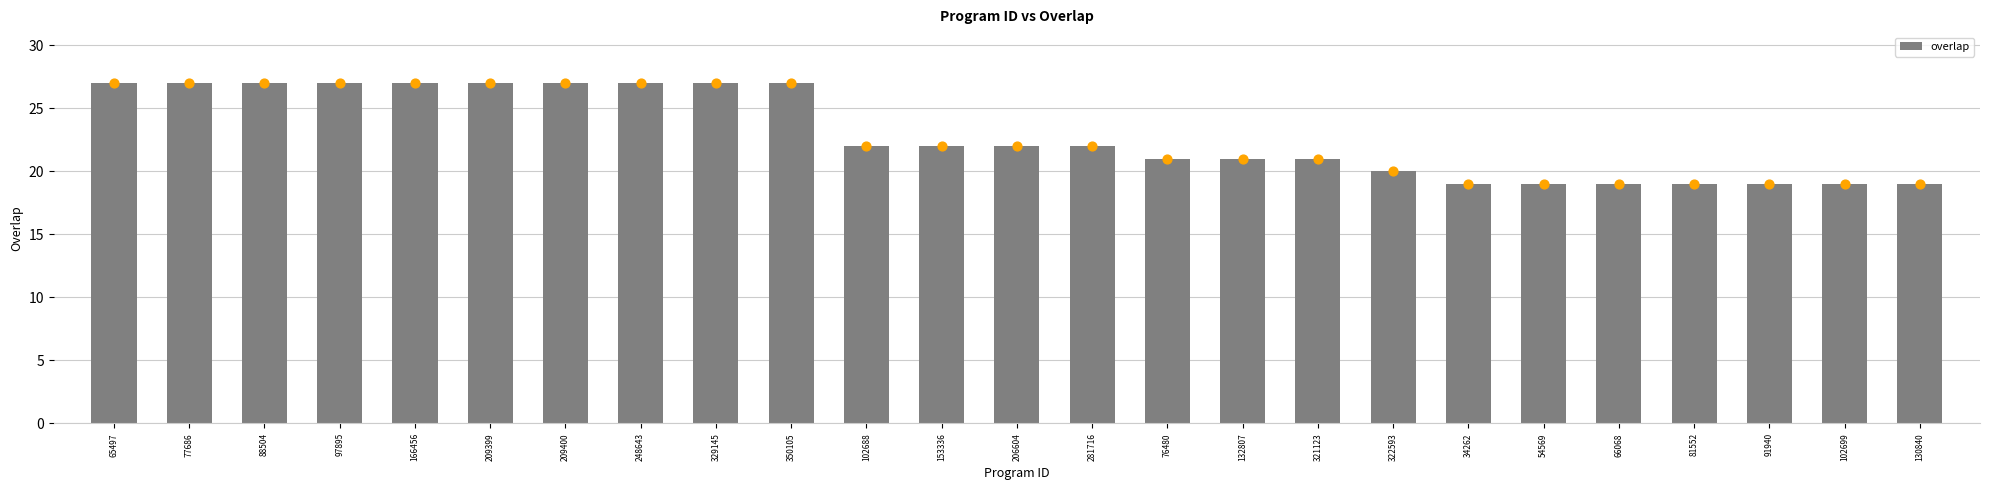

Which has a higher value, 77686 or 66068?

77686